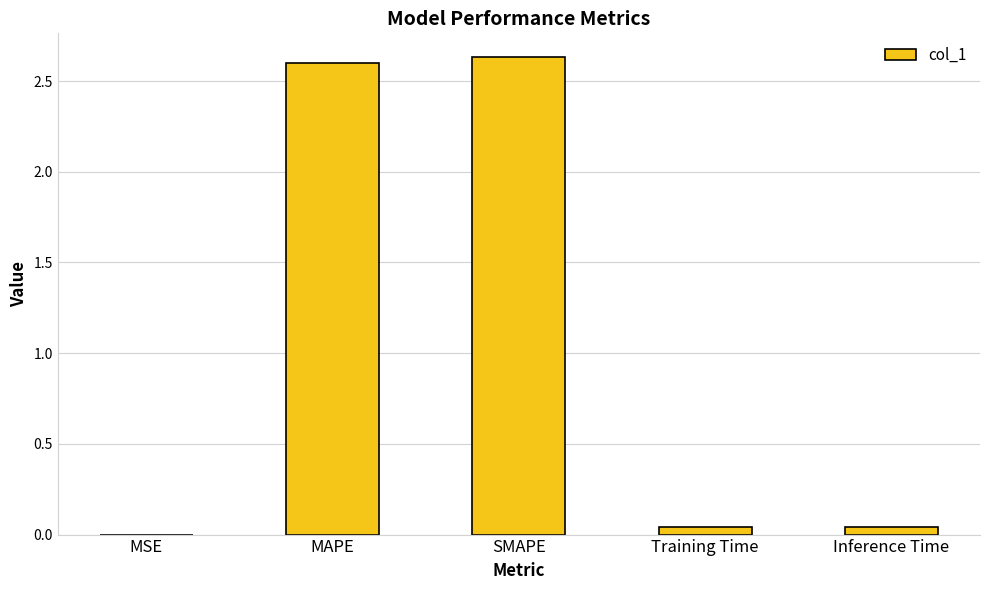

What is the sum of all values?

5.3